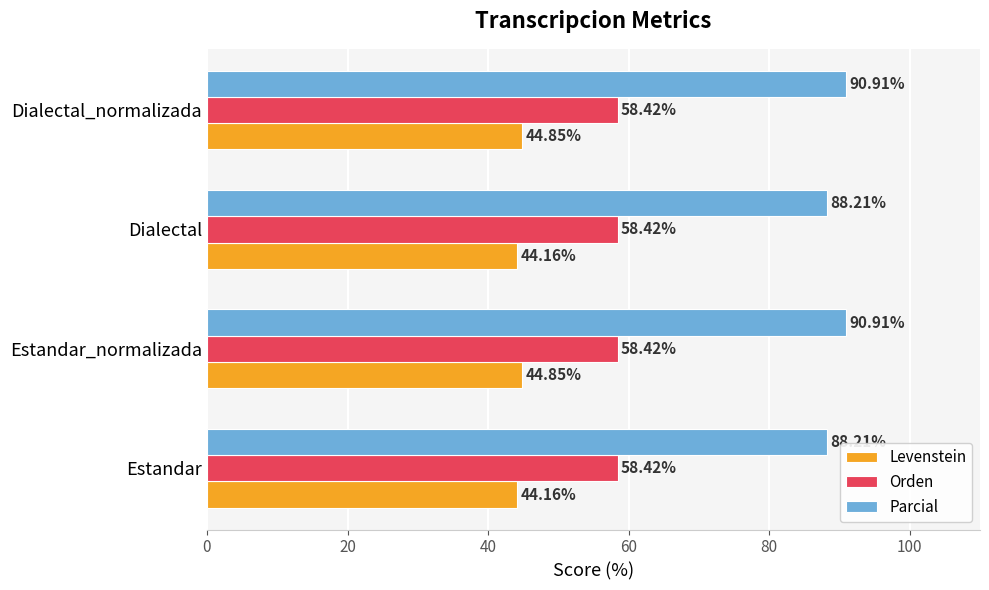

What is the difference between the Levenstein values at Dialectal_normalizada and Estandar?

0.7